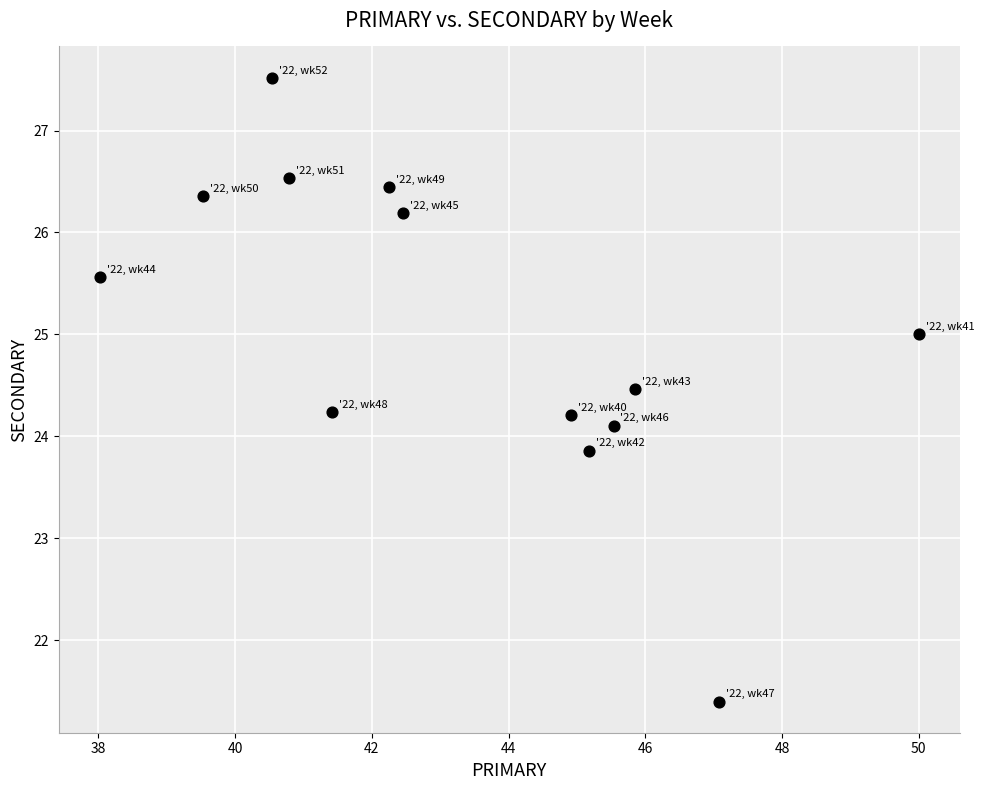

What is the range of Y values (max minus min)?

6.1